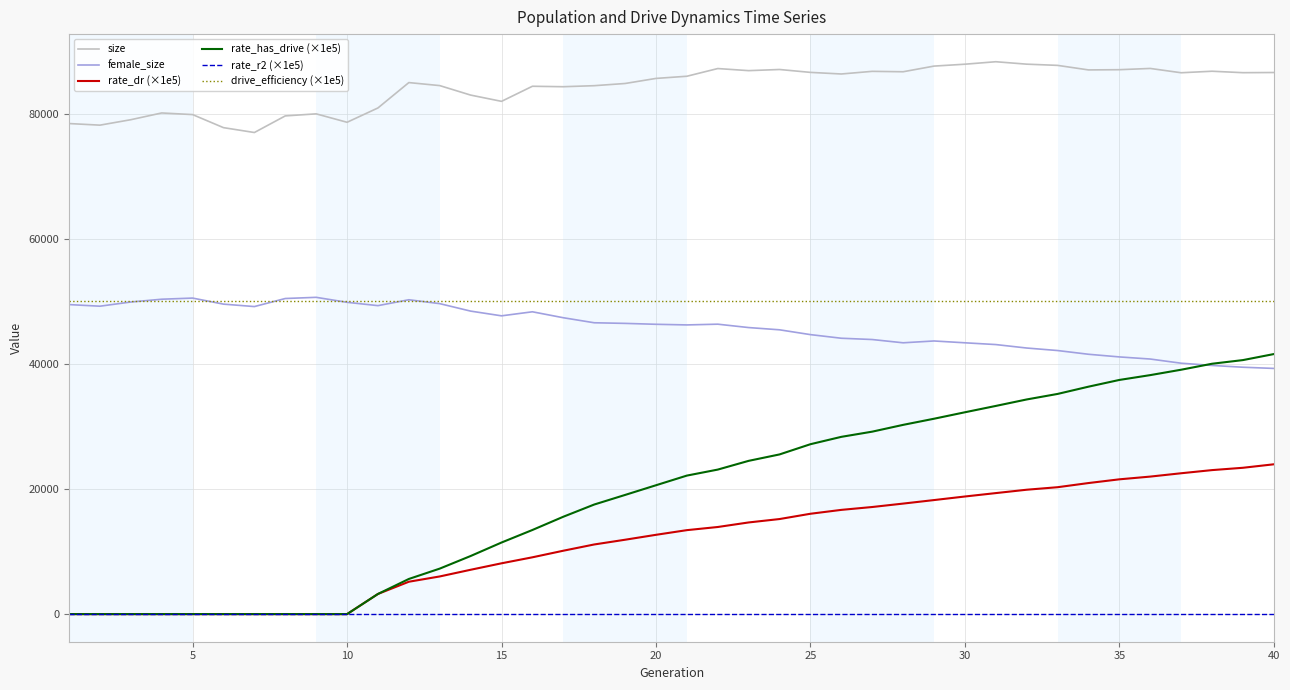

What is the maximum value for female_size?

50644.0